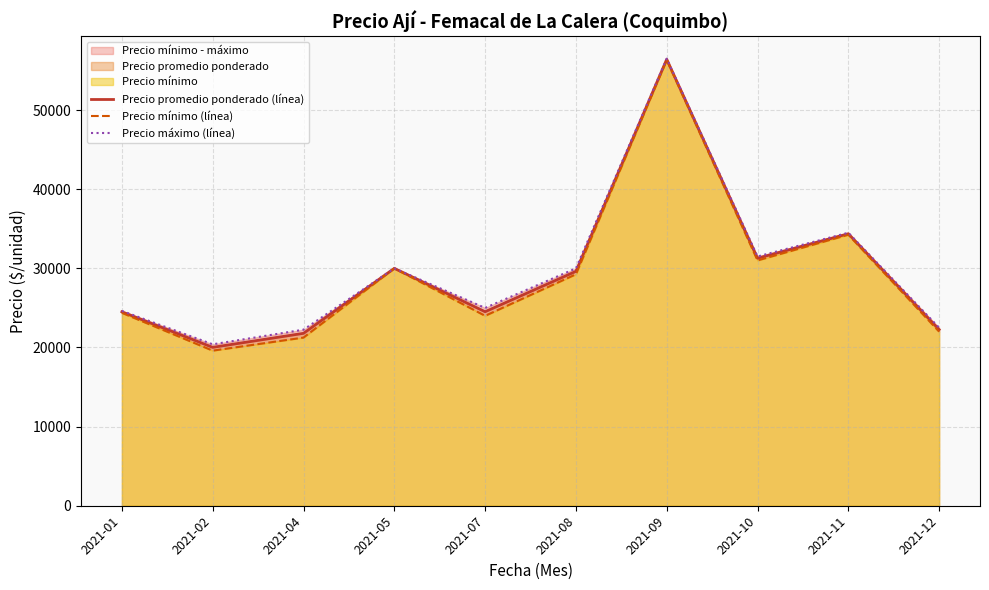

What is the value of the Precio máximo (línea) point at the 6th from the left?

30000.0